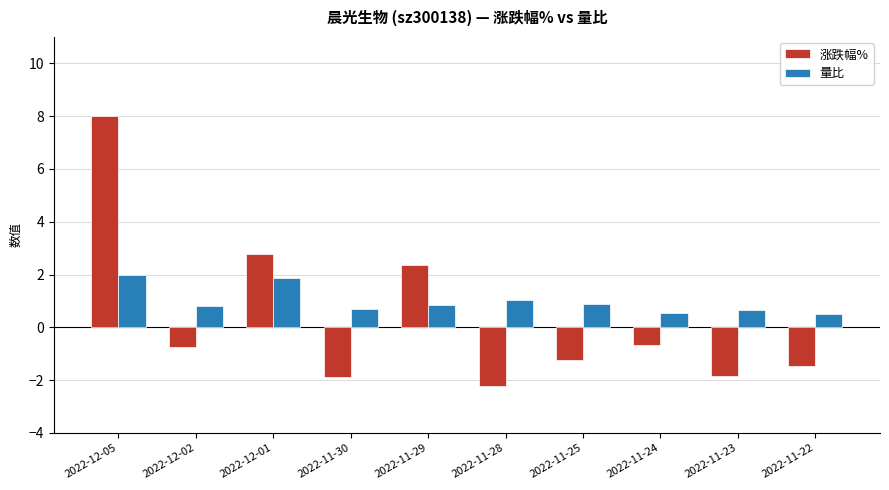

What is the difference between the highest and lowest values at 2022-11-25?

2.1